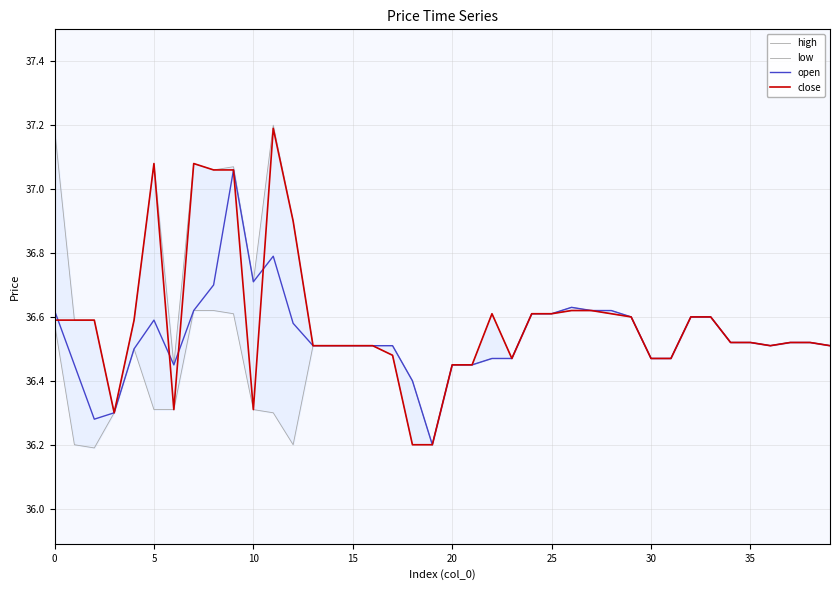

True or false: high and open cross at least once.

False